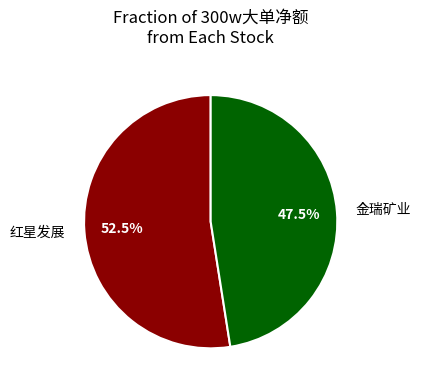

Does 红星发展 represent more than half of the total?

Yes